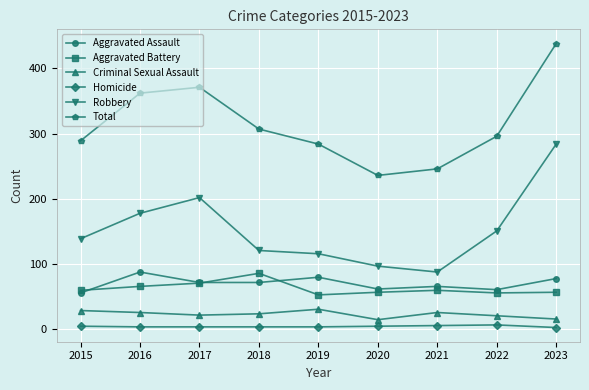

What is the difference between the Aggravated Assault values at 2019 and 2022?

19